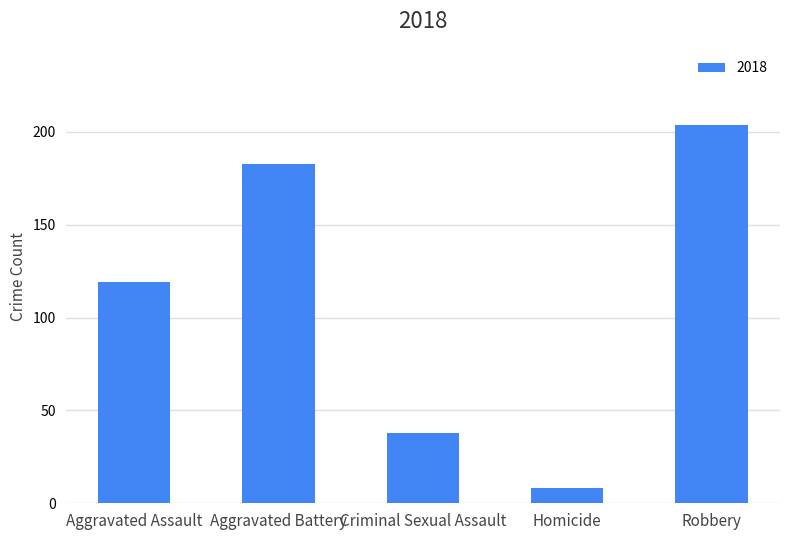

Where is the data nearest to the value 106?

Aggravated Assault